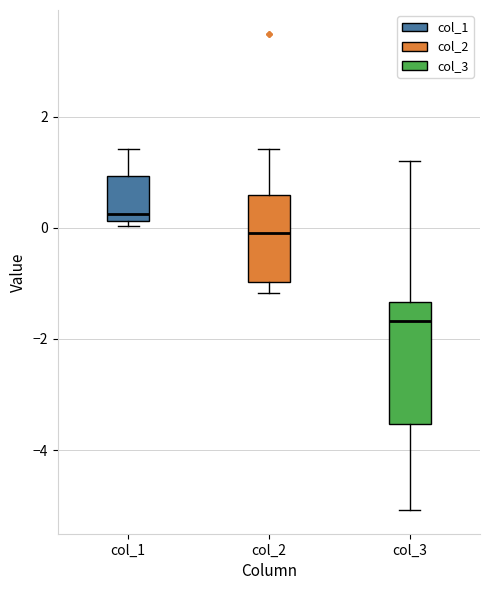

Reading left to right, transcribe this box plot: for each box, give where its median line is, the range the box spans, and where its two whiskers end, as read against the y-axis. The values are not printed on the chart, so give them approximately, as read against the axis.

col_1: median 0.2 (just above the box's lower edge), box 0.2 to 1.0, whiskers 0.0 to 1.4
col_2: median 0.0, box -1.0 to 0.6, whiskers -1.2 to 1.4
col_3: median -1.6, box -3.6 to -1.4, whiskers -5.0 to 1.2